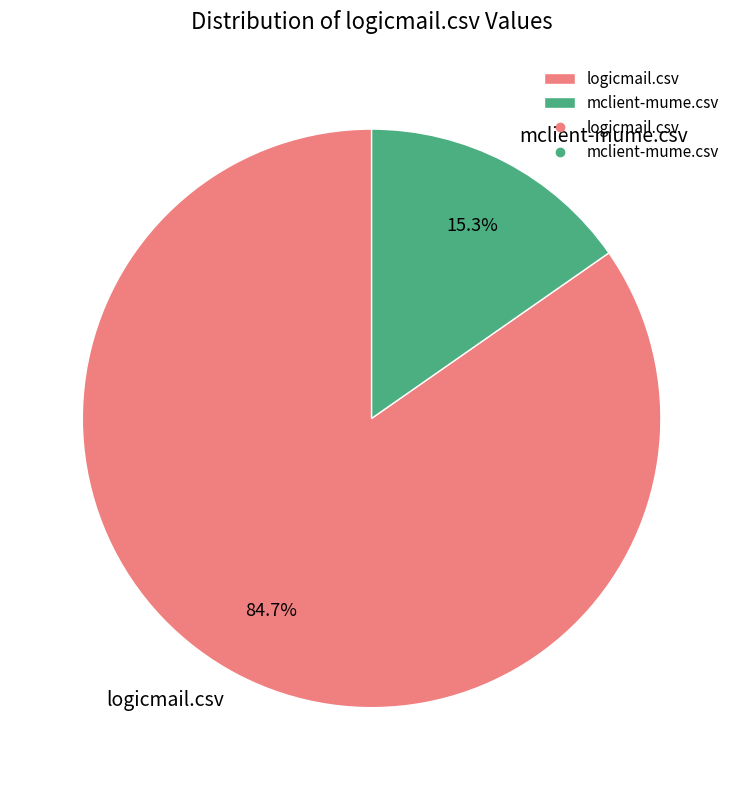

Count the number of slices in the pie.

2